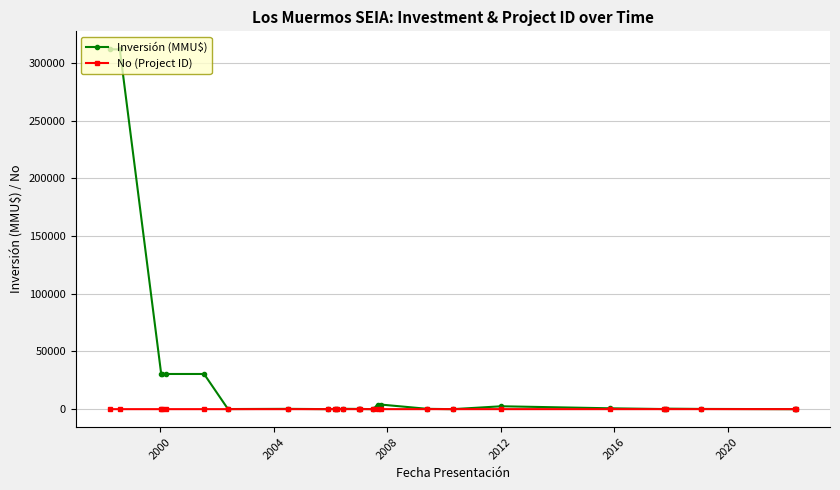

List the series in order of their overall mean, highest first.

Inversión (MMU$), No (Project ID)